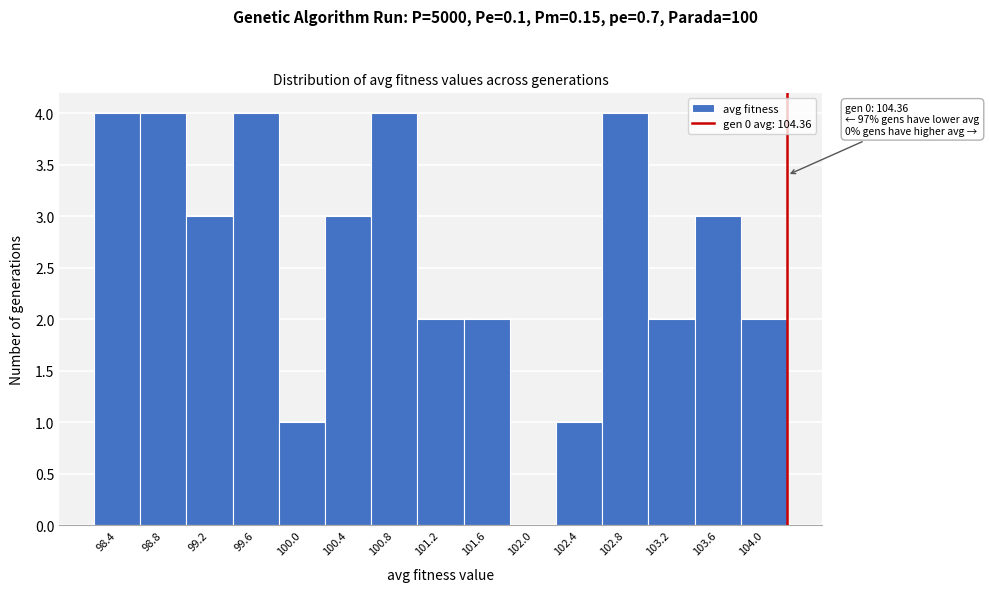

Reading left to right, extract all data points from this chart.

98.4=4	98.8=4	99.2=3	99.6=4	100.0=1	100.4=3	100.8=4	101.2=2	101.6=2	102.0=0	102.4=1	102.8=4	103.2=2	103.6=3	104.0=2